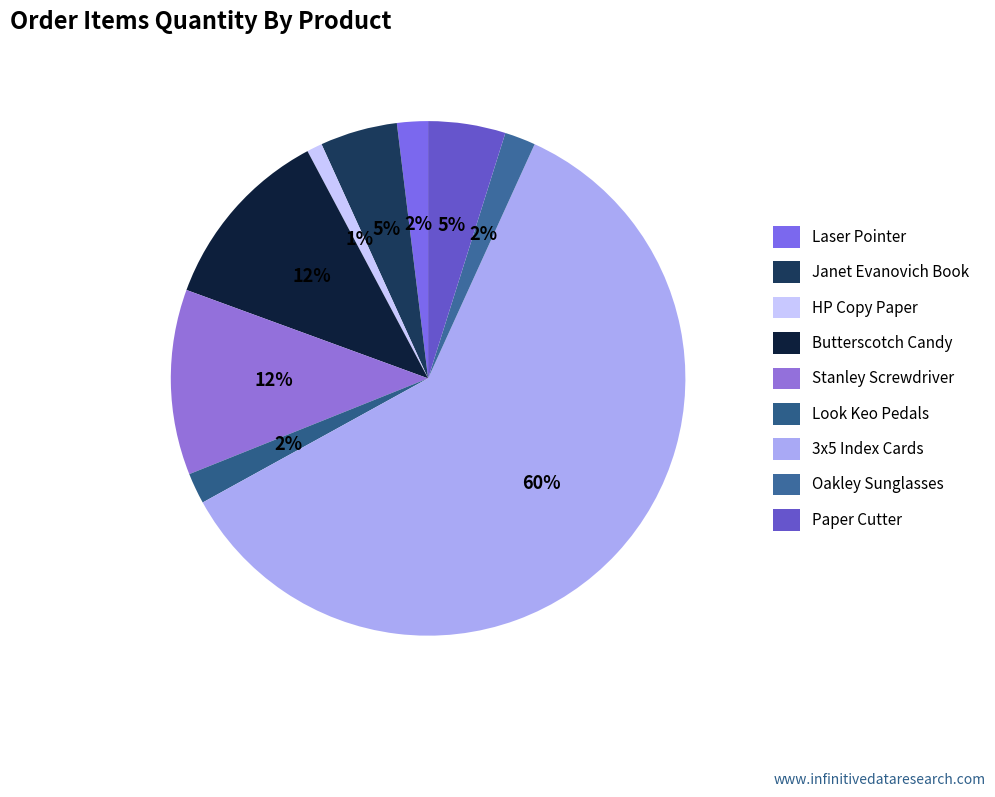

What is the smallest slice in the pie chart?

HP Copy Paper